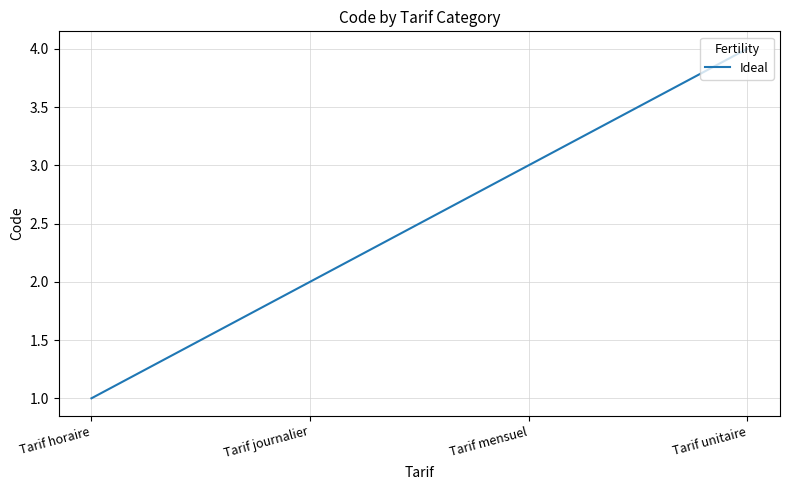

Where is the data nearest to the value 2?

Tarif journalier